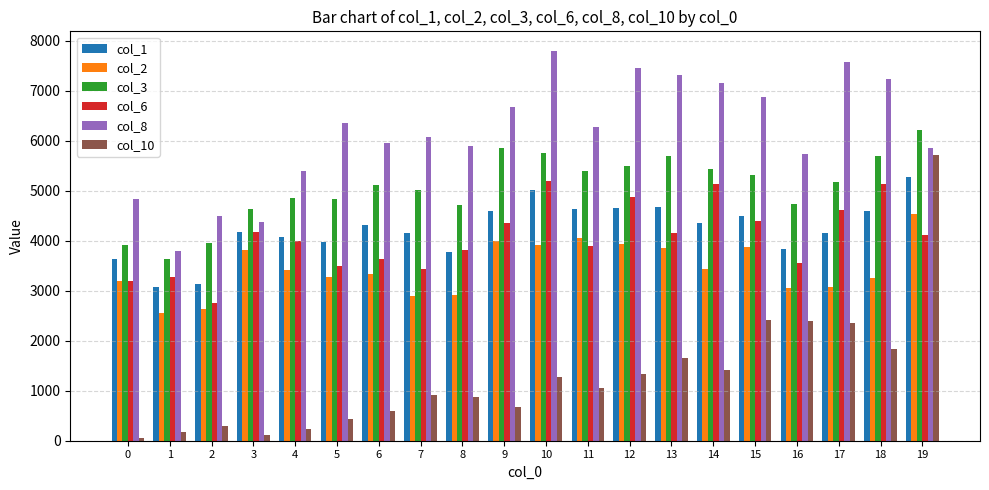

The col_10 series shows 3208.7 at 17. True or false?

False